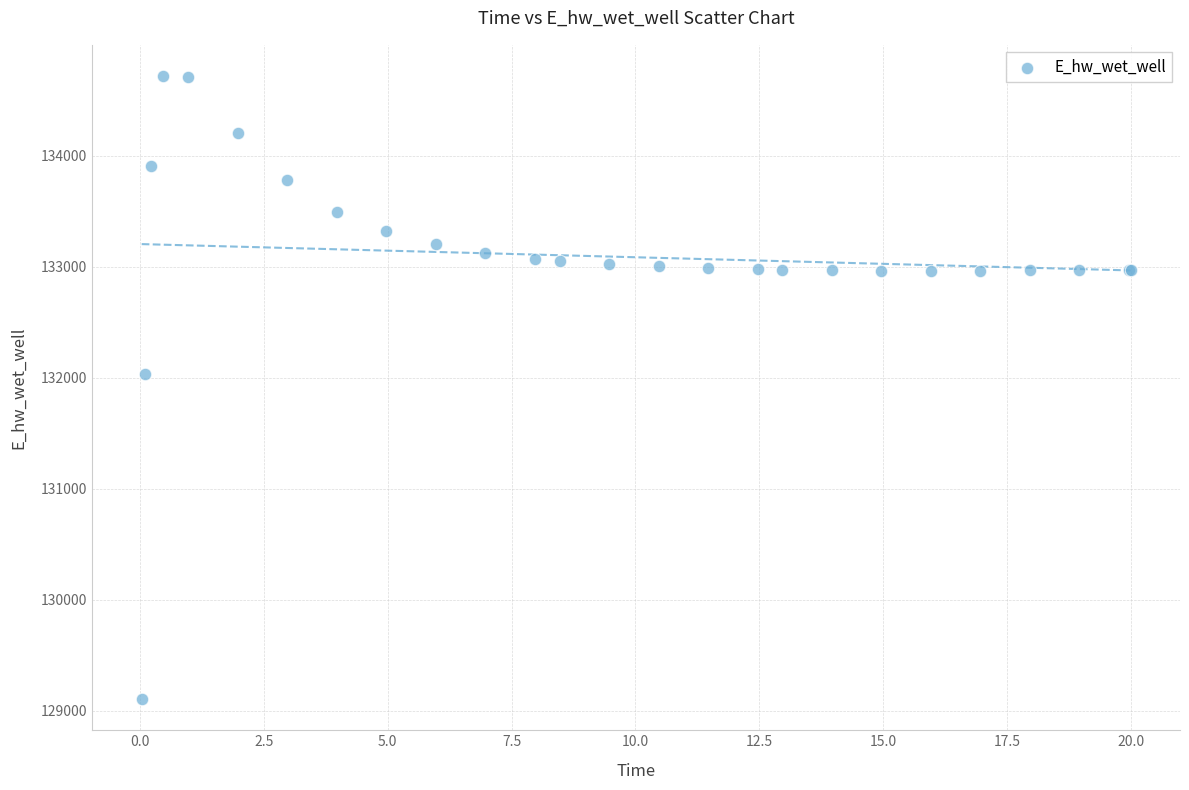

What Y value in the scatter plot is closest to 131910?

132032.8